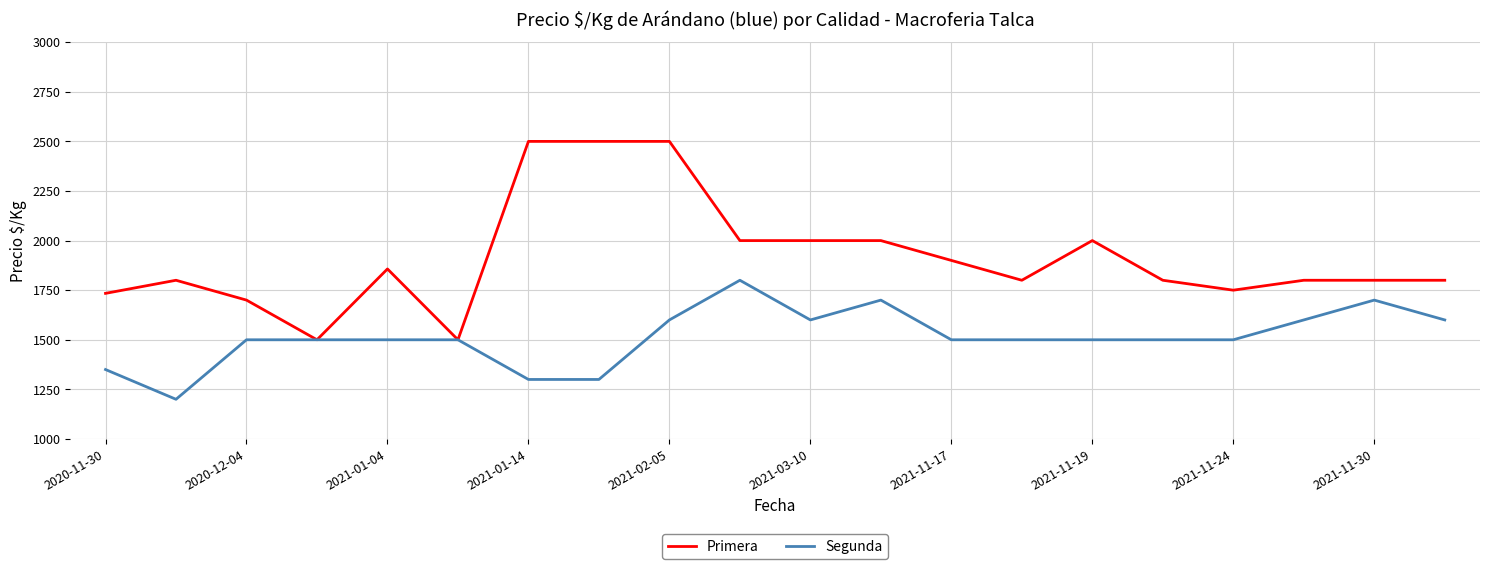

Which series has the widest spread of values?

Primera